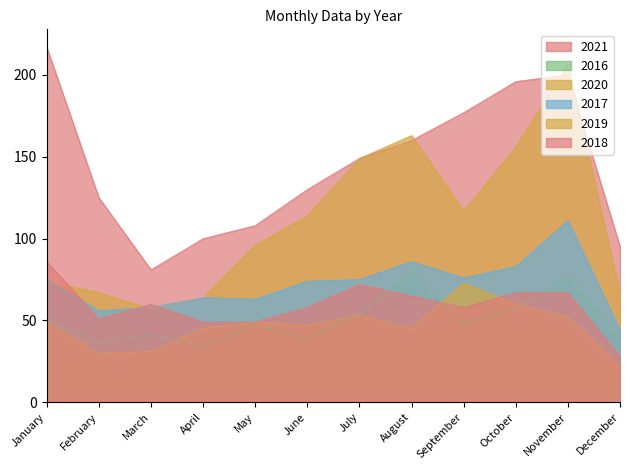

At April, list the series in order from smallest to largest.

2016, 2019, 2018, 2017, 2020, 2021